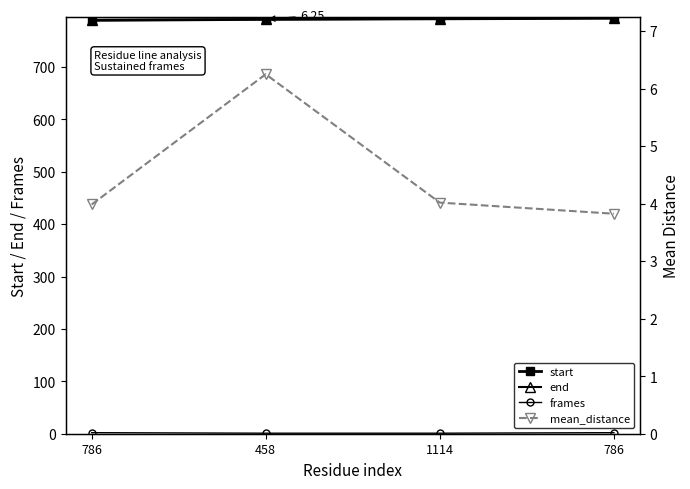

Which has a higher value, 786 or 1114?

1114